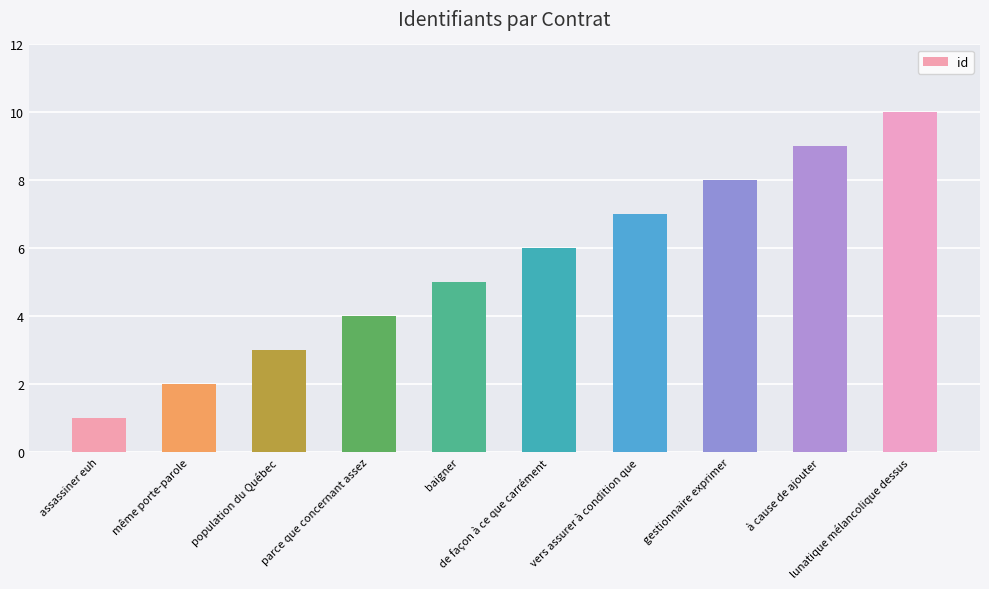

List the labels in order of value, largest first.

lunatique mélancolique dessus, à cause de ajouter, gestionnaire exprimer, vers assurer à condition que, de façon à ce que carrément, baigner, parce que concernant assez, population du Québec, même porte-parole, assassiner euh